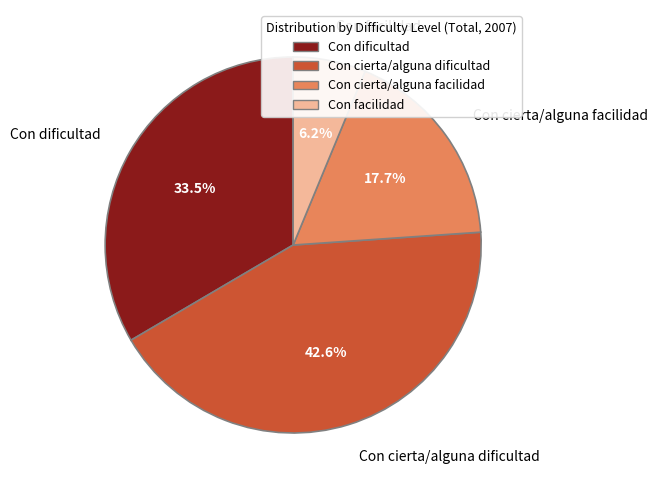

Rank the categories by value from lowest to highest.

Con facilidad, Con cierta/alguna facilidad, Con dificultad, Con cierta/alguna dificultad